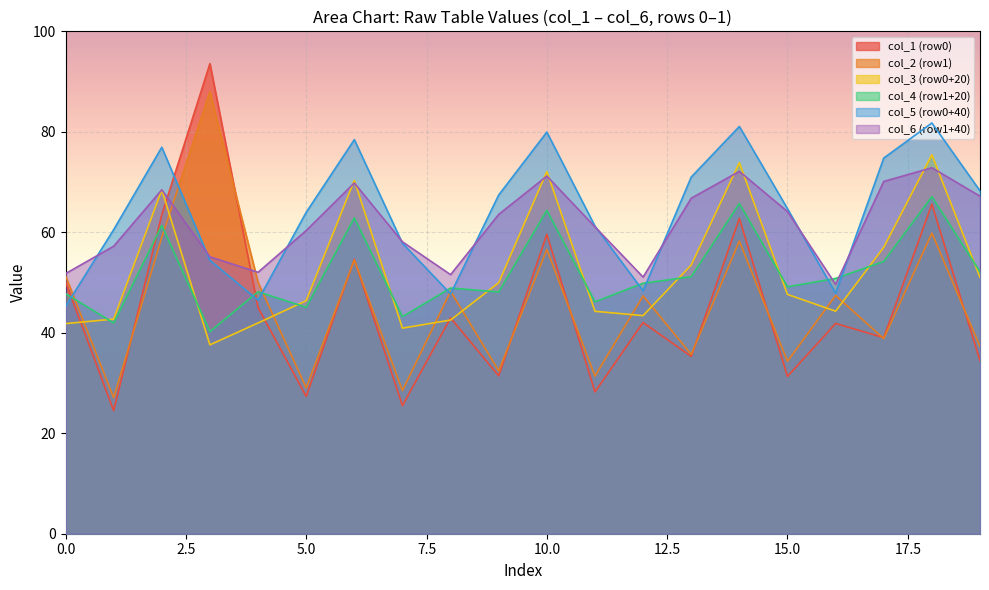

What is the lowest value of the col_6 (row1+40) series?

49.6